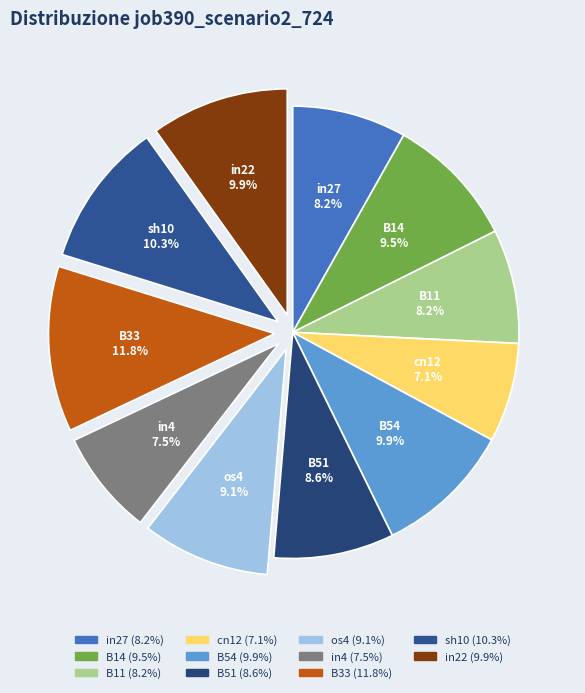

Is there a majority slice in this chart?

No